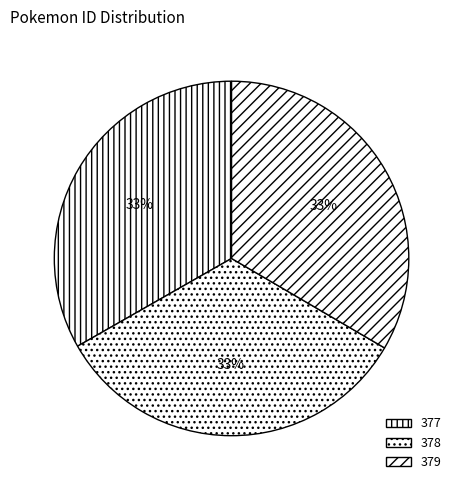

What percentage is the 377 slice, to the nearest percent?

33%